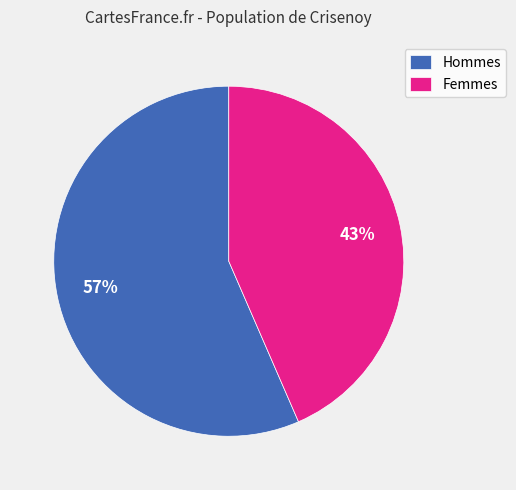

Between Femmes and Hommes, which is larger?

Hommes